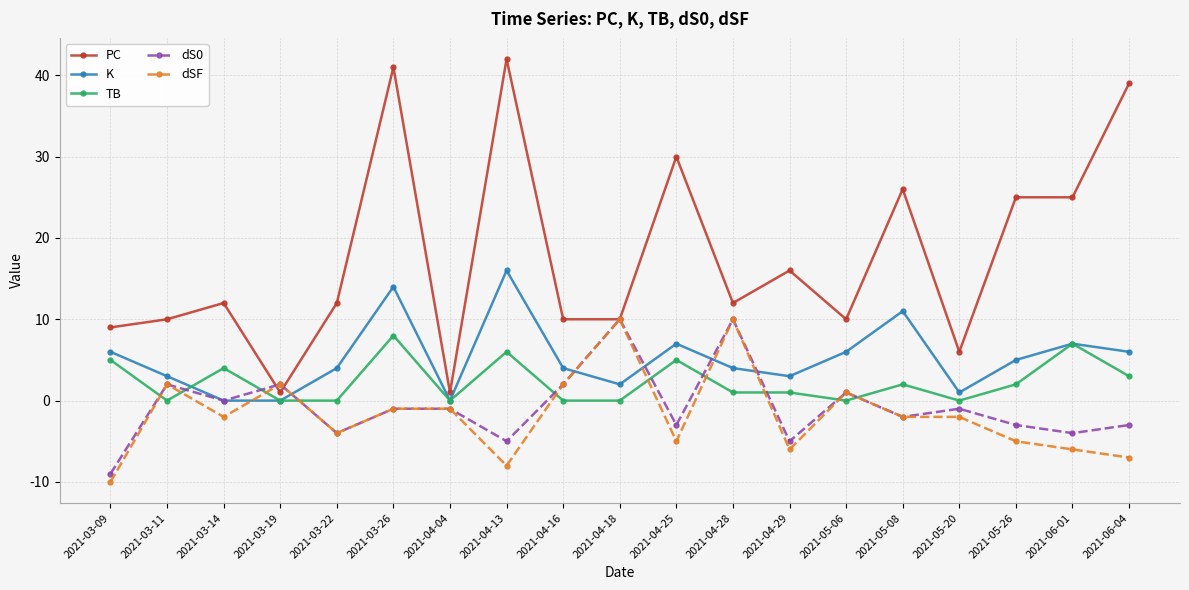

Which category has the highest value in the K series?

2021-04-13